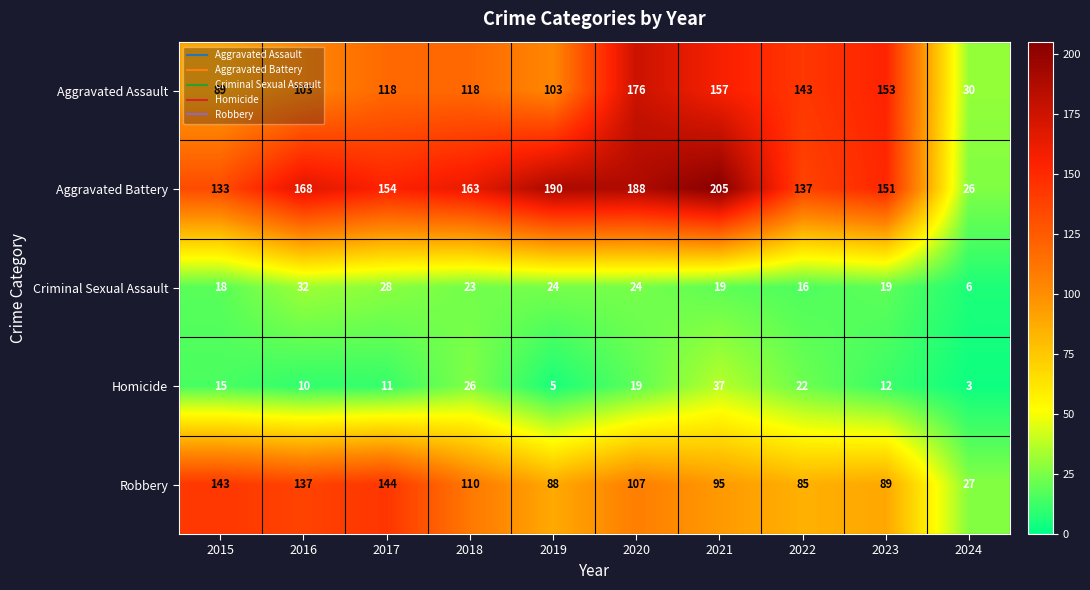

At which label does Robbery reach its minimum?

2024